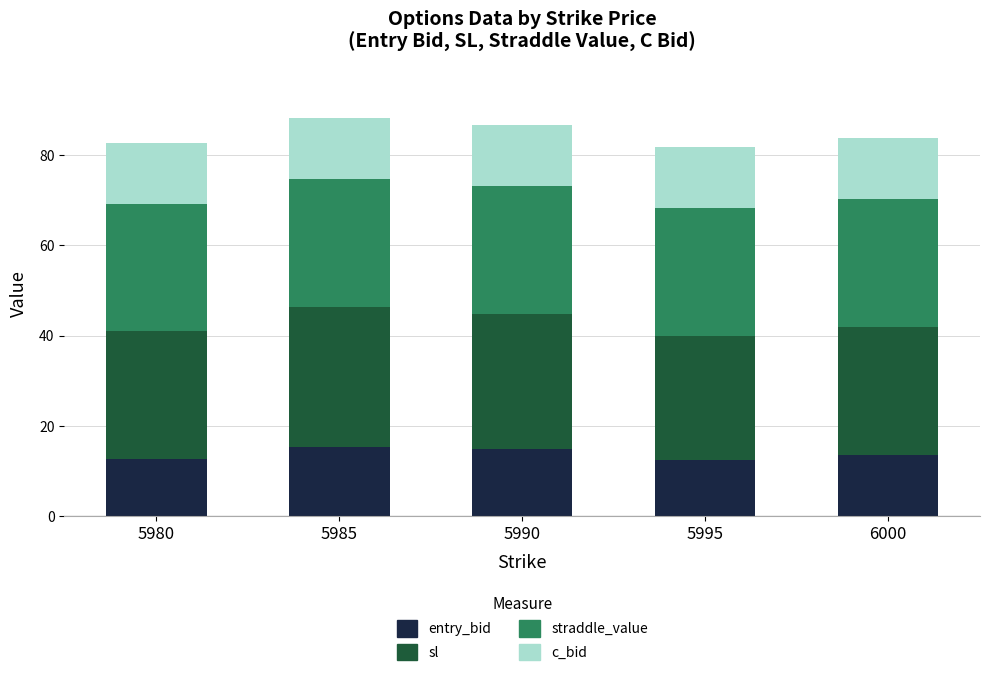

The entry_bid series shows 6.8 at 5990. True or false?

False